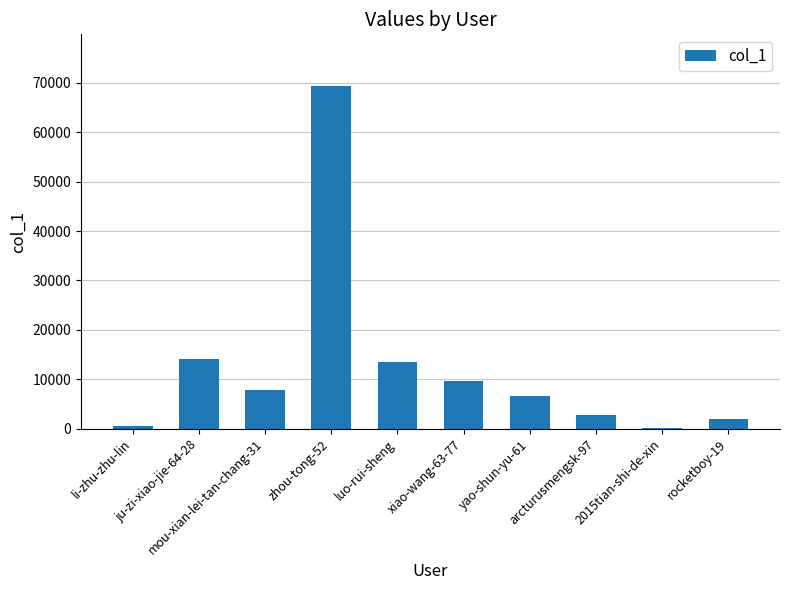

True or false: the data shows 1720 at yao-shun-yu-61.

False